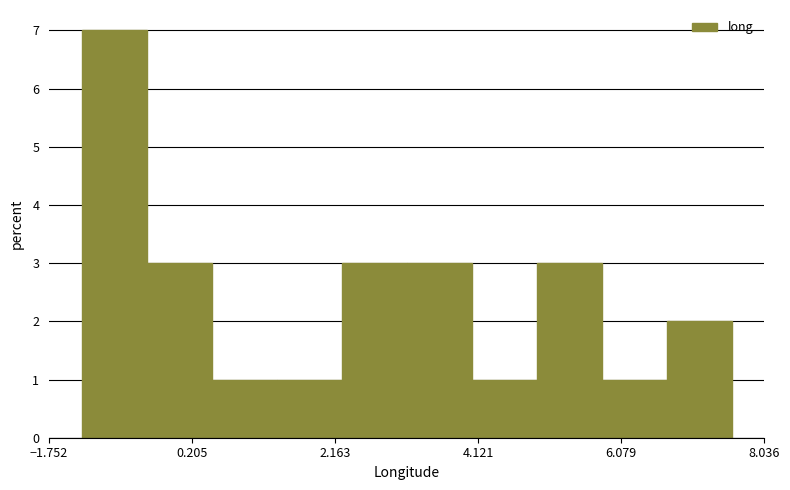

How tall is the bar that spans -1.4 to -0.4 on the x-axis? Neither the bar edges nor the heights are printed on the chart, so give them approximately, as read against the axes.

7